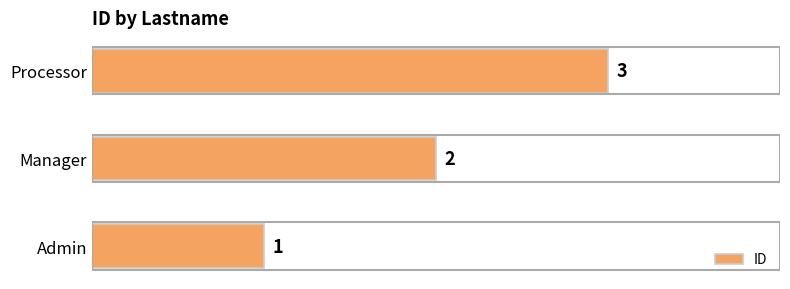

Rank the categories by value from highest to lowest.

Processor, Manager, Admin